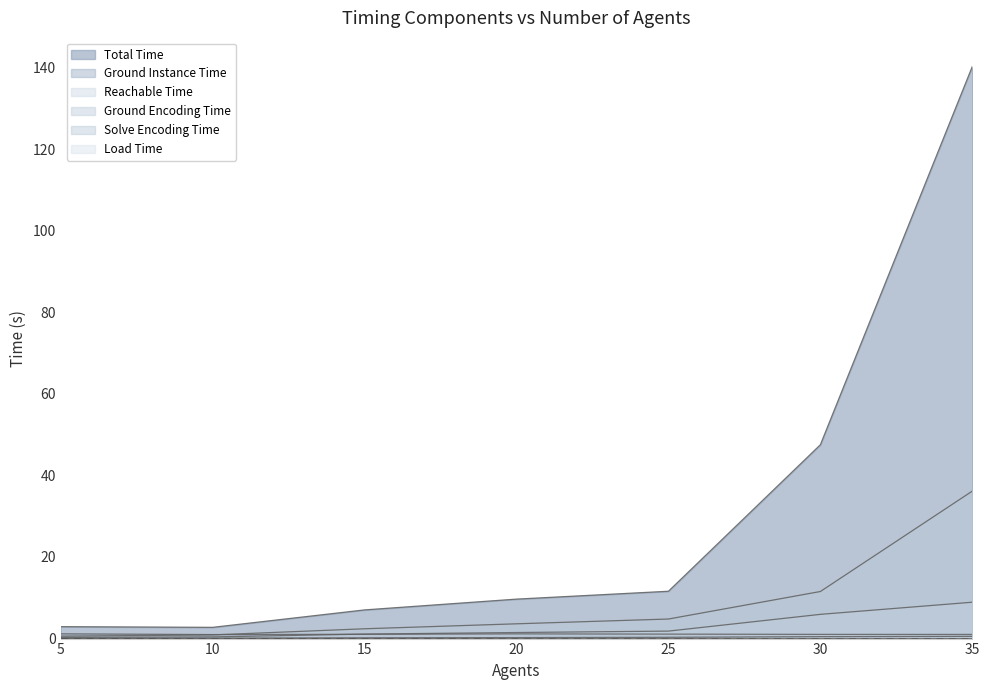

True or false: Total Time and Solve Encoding Time intersect in this chart.

False